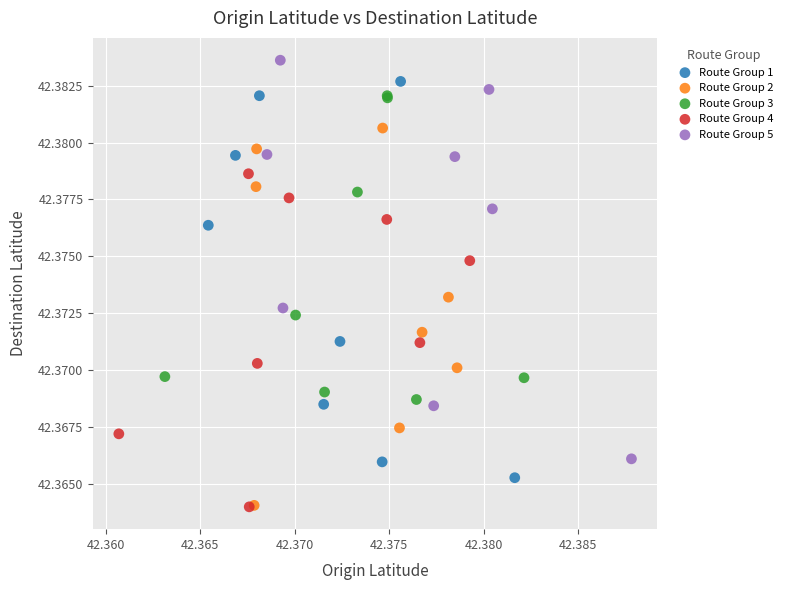

Which series reaches the maximum Y coordinate?

Route Group 5